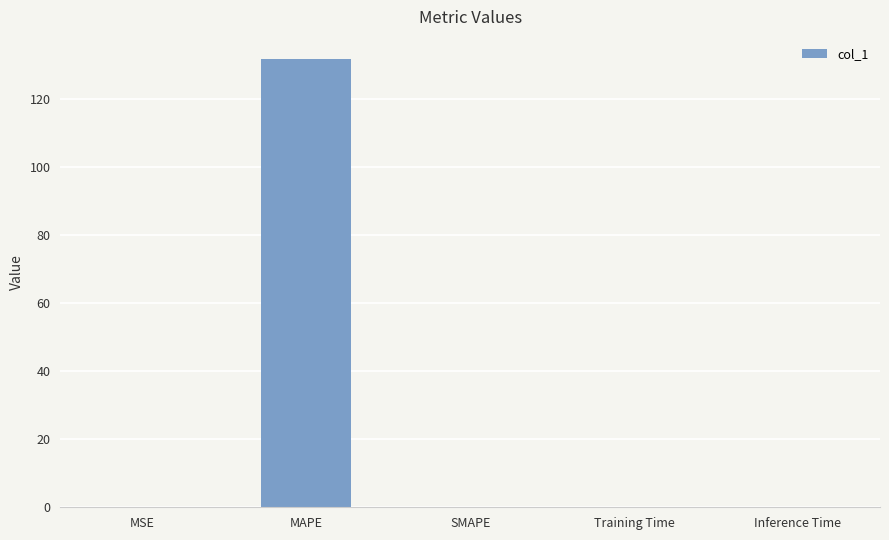

Is it true that the value at MAPE is 207.1?

False